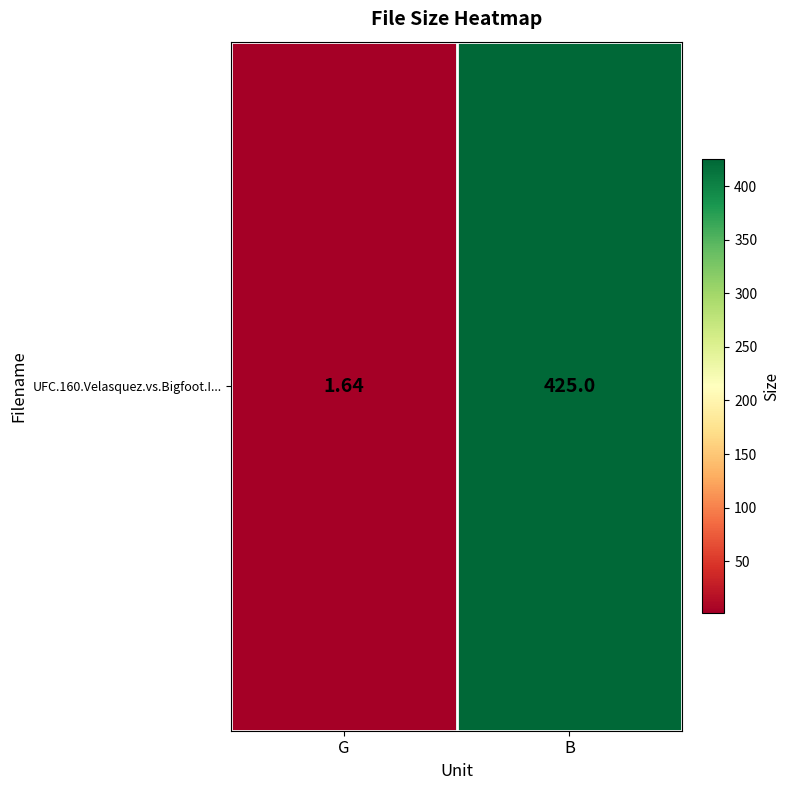

What is the sum of all values?

426.6